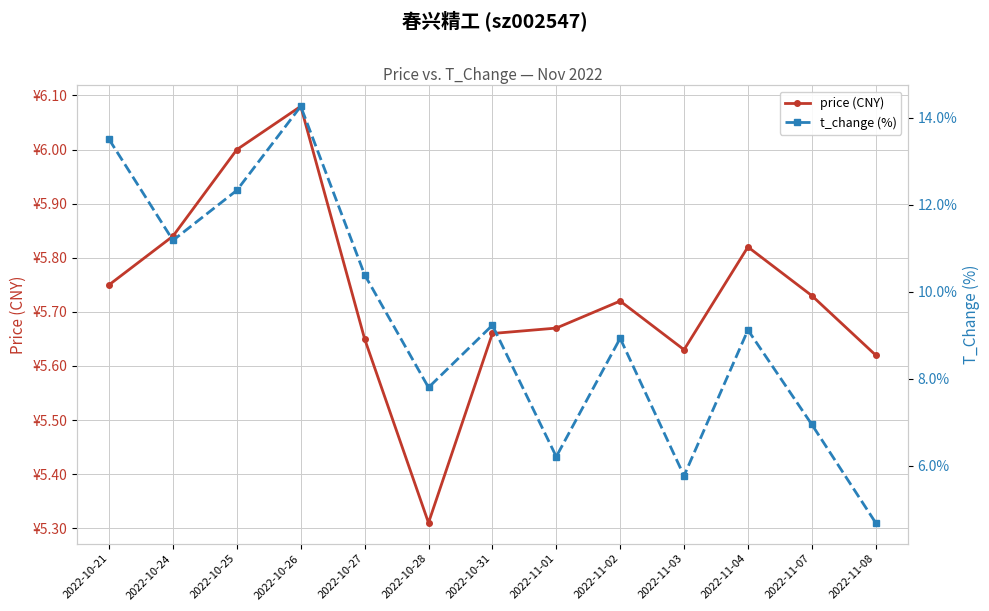

Does the chart display data point markers on the line(s)?

Yes